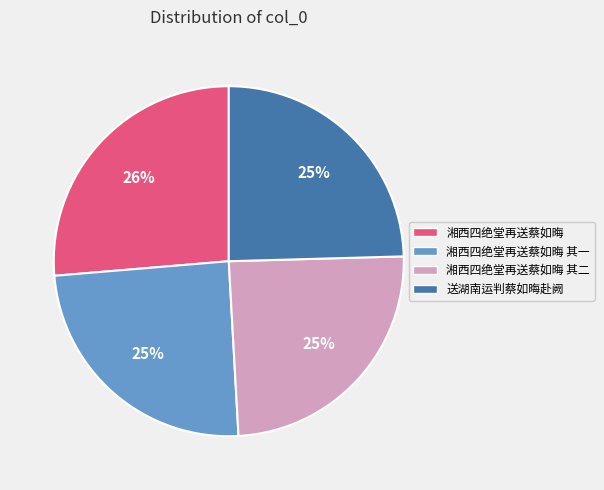

Approximately how many times larger is the value at 湘西四绝堂再送蔡如晦 其二 compared to 湘西四绝堂再送蔡如晦 其一?

1.0